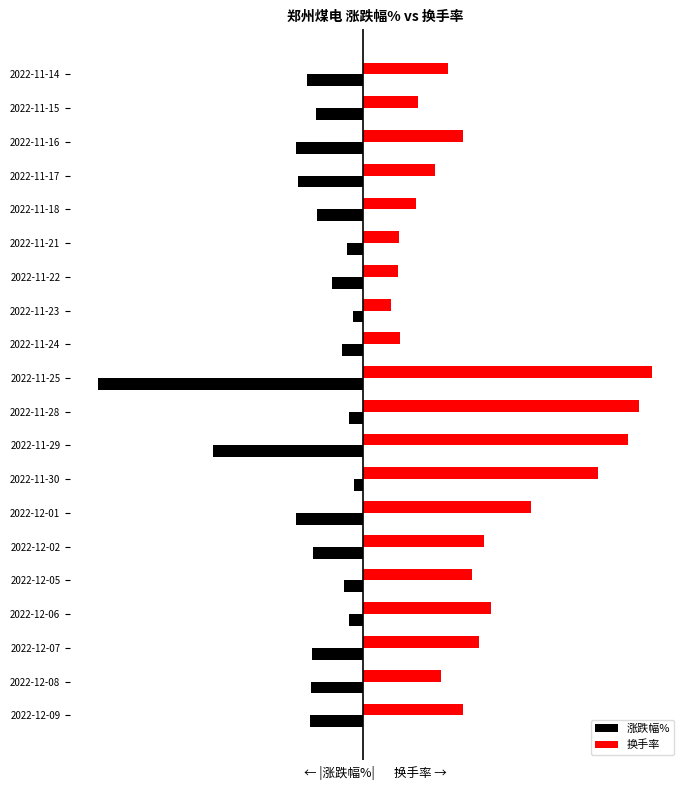

List the series in order of their overall mean, lowest first.

涨跌幅%, 换手率